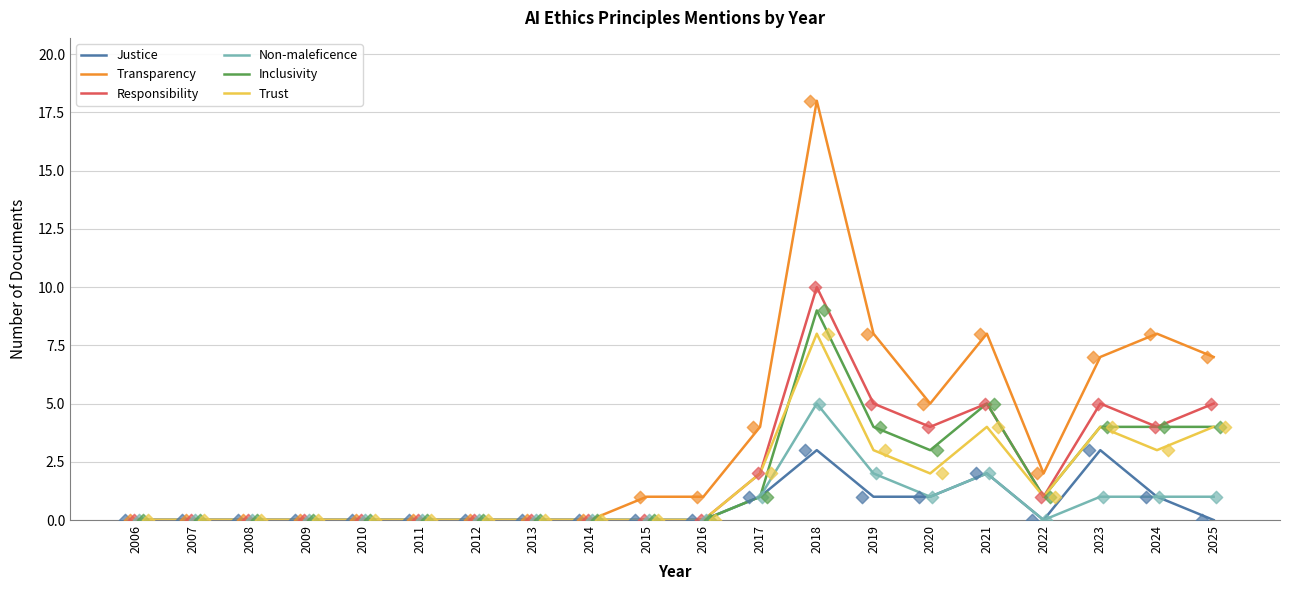

Which series has the largest Y range (max minus min)?

Transparency